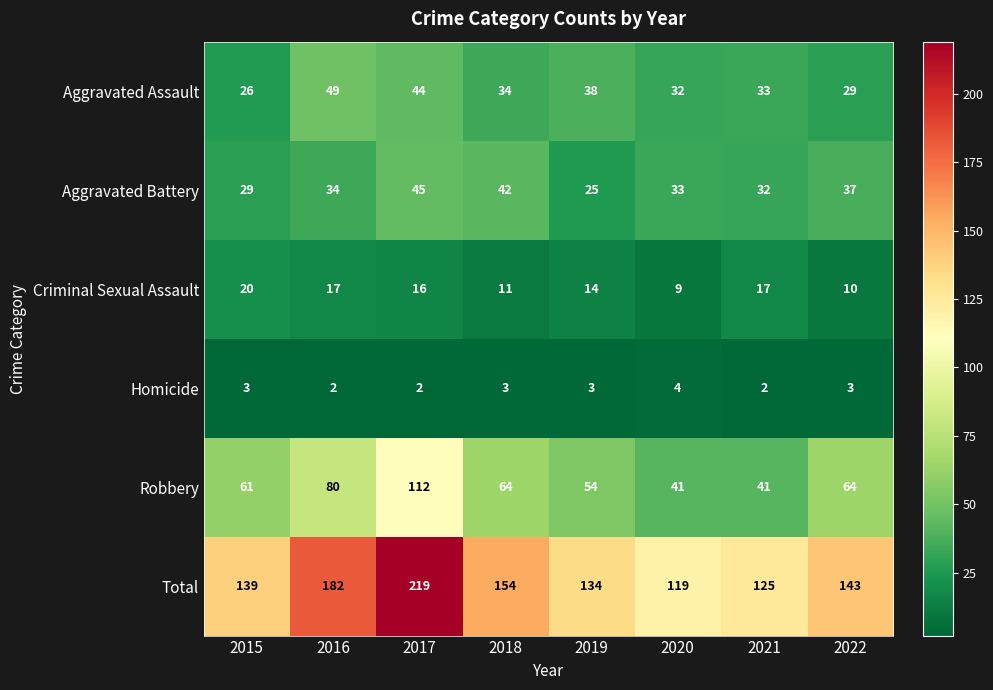

The Total series shows 208 at 2021. True or false?

False